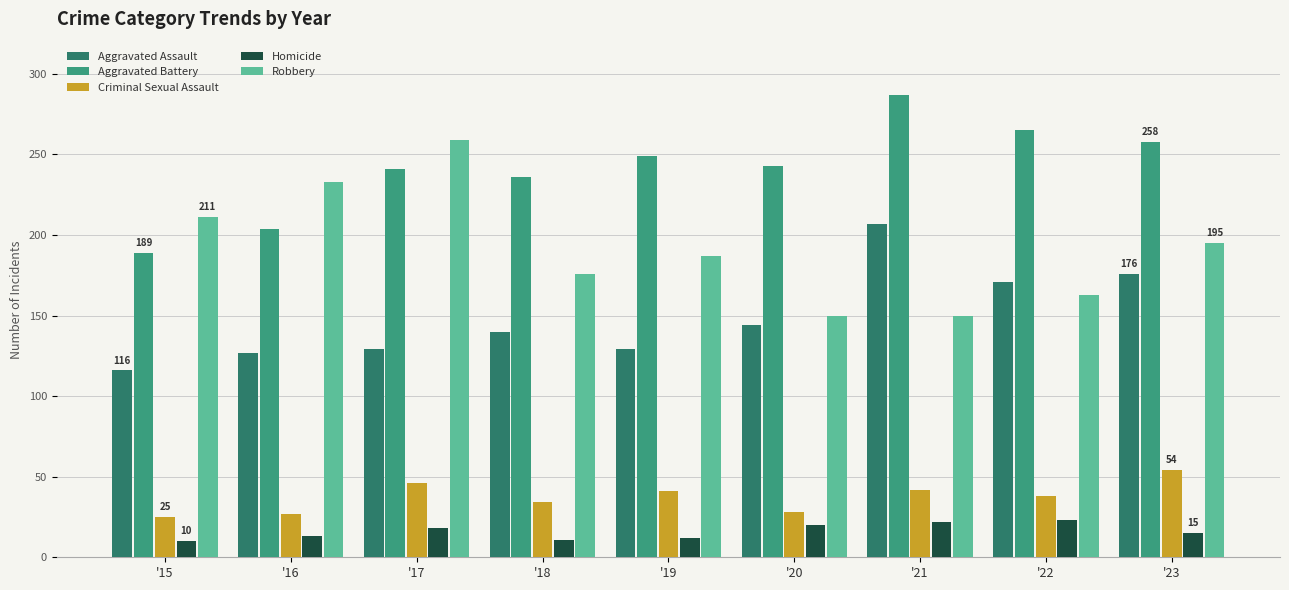

How many bars are there in total?

45